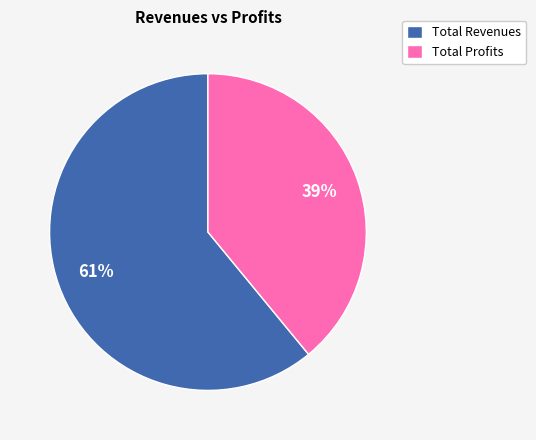

How many segments does this pie chart have?

2